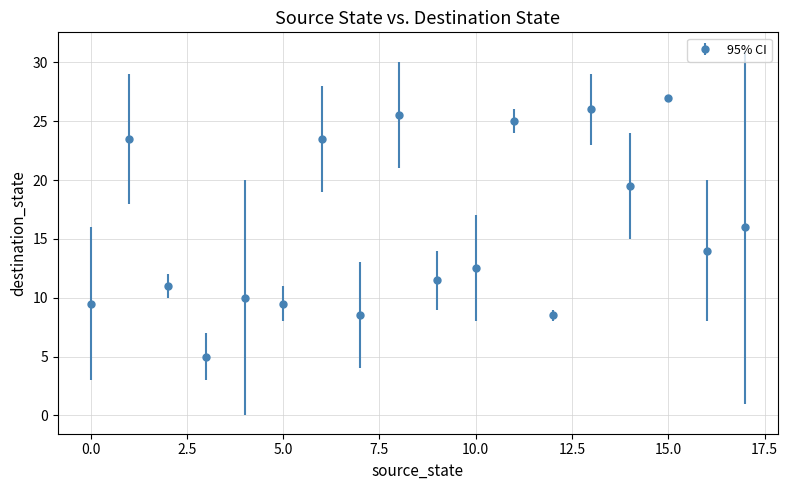

True or false: there are more than 0 points higher than both neighbors.

True